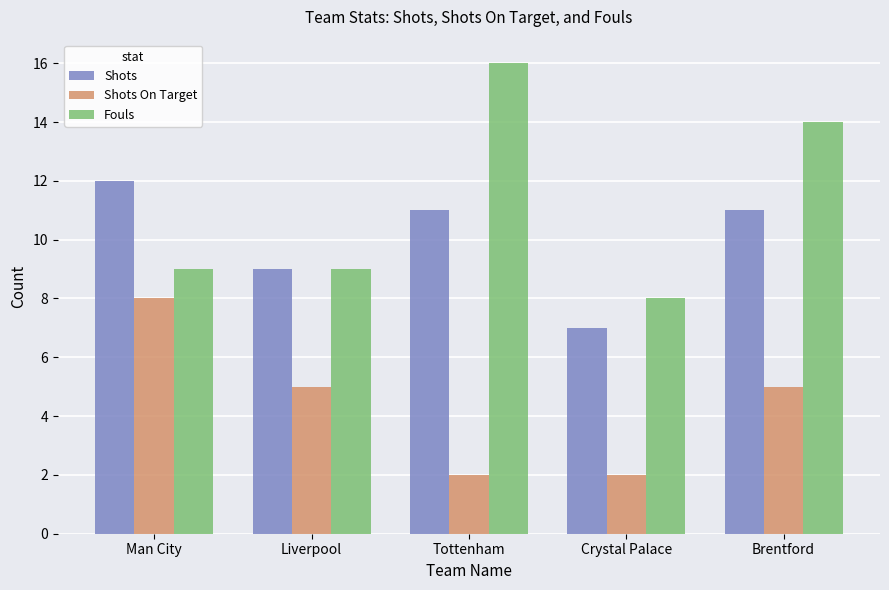

Reading left to right, extract all data points from this chart.

Shots: 12	9	11	7	11
Shots On Target: 8	5	2	2	5
Fouls: 9	9	16	8	14